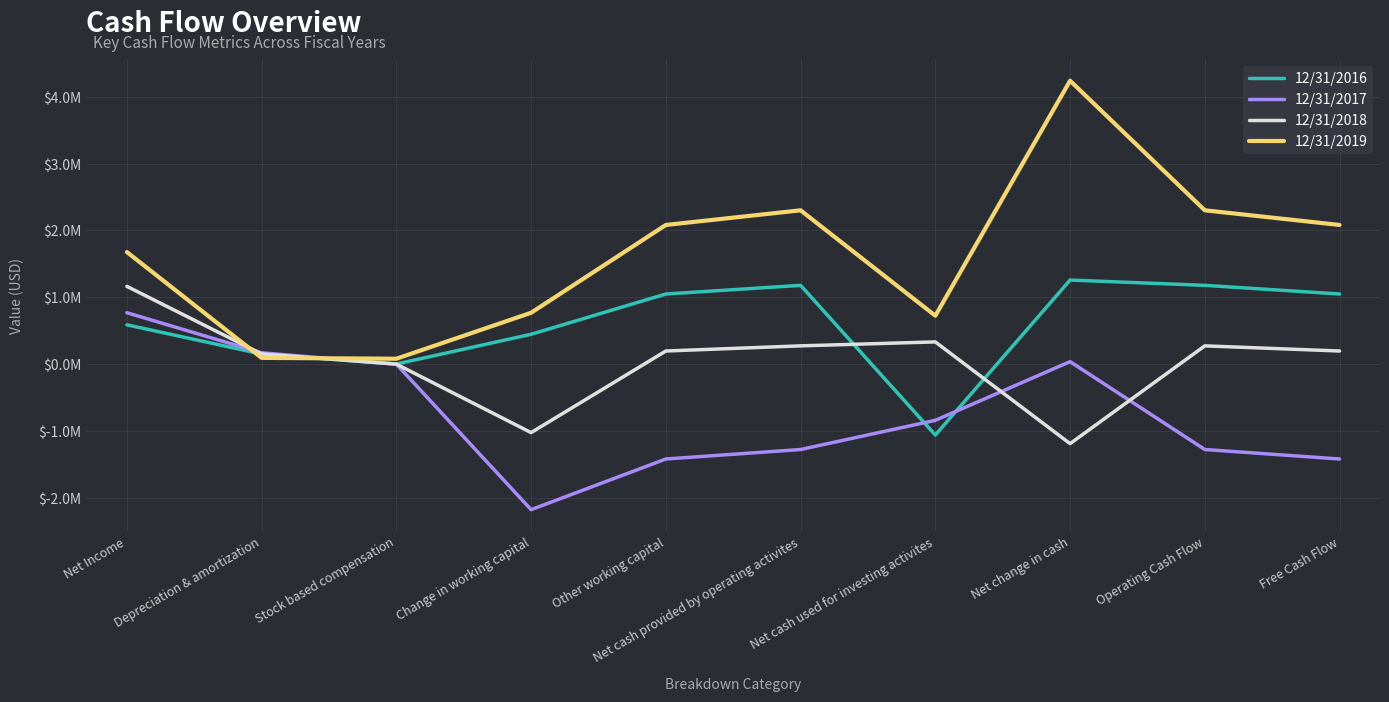

Reading left to right, what are all the values shown in this chart?

12/31/2016: Net Income=0.6	Depreciation & amortization=0.2	Stock based compensation=0.0	Change in working capital=0.4	Other working capital=1.0	Net cash provided by operating activites=1.2	Net cash used for investing activites=-1.1	Net change in cash=1.3	Operating Cash Flow=1.2	Free Cash Flow=1.0
12/31/2017: Net Income=0.8	Depreciation & amortization=0.2	Stock based compensation=0.0	Change in working capital=-2.2	Other working capital=-1.4	Net cash provided by operating activites=-1.3	Net cash used for investing activites=-0.8	Net change in cash=0.0	Operating Cash Flow=-1.3	Free Cash Flow=-1.4
12/31/2018: Net Income=1.2	Depreciation & amortization=0.2	Stock based compensation=0.0	Change in working capital=-1.0	Other working capital=0.2	Net cash provided by operating activites=0.3	Net cash used for investing activites=0.3	Net change in cash=-1.2	Operating Cash Flow=0.3	Free Cash Flow=0.2
12/31/2019: Net Income=1.7	Depreciation & amortization=0.1	Stock based compensation=0.1	Change in working capital=0.8	Other working capital=2.1	Net cash provided by operating activites=2.3	Net cash used for investing activites=0.7	Net change in cash=4.2	Operating Cash Flow=2.3	Free Cash Flow=2.1